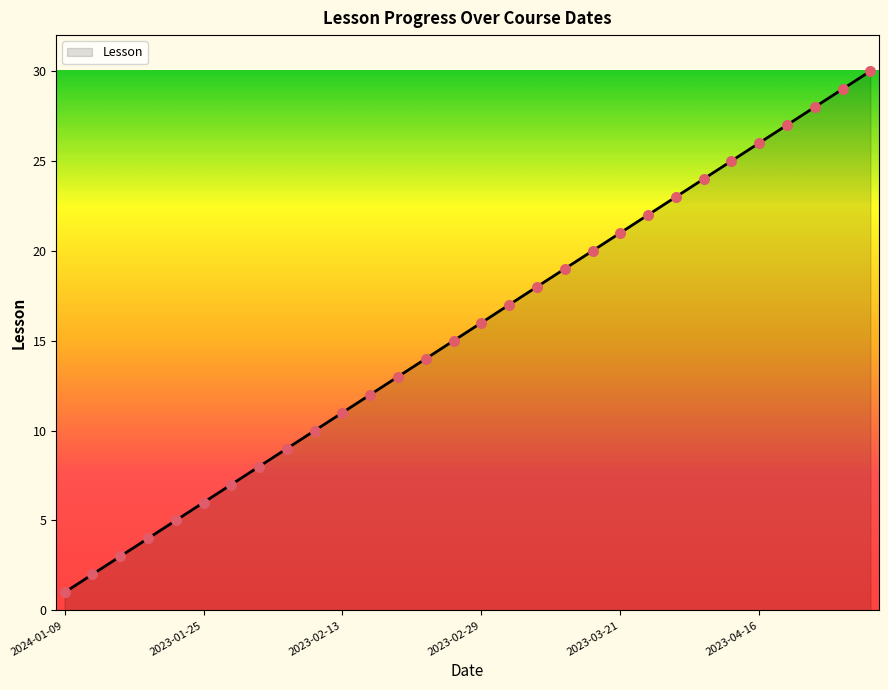

What is the difference between the maximum and minimum values?

29